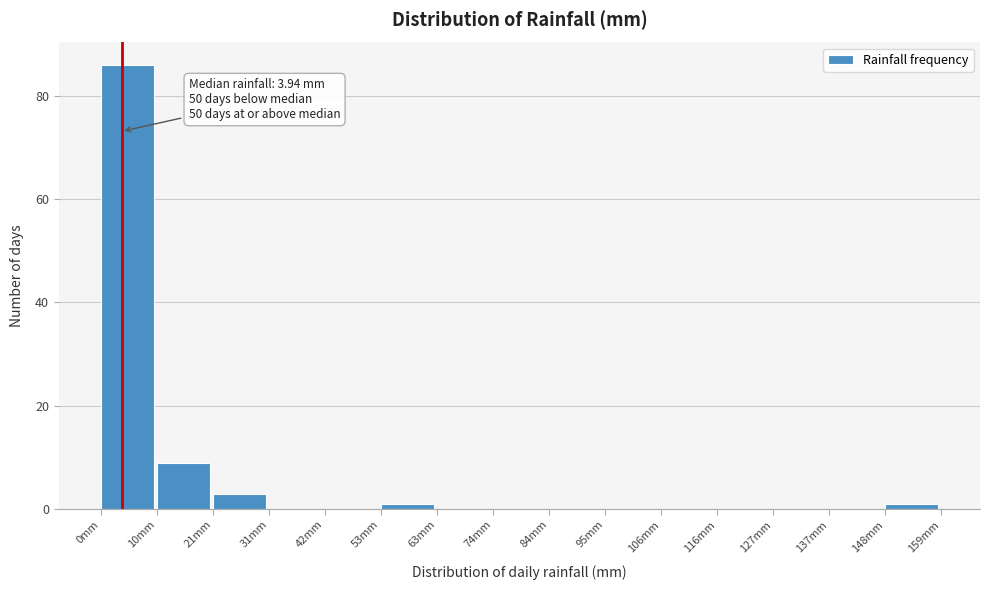

Over which range of the x-axis is the bar tallest?

0 to 10